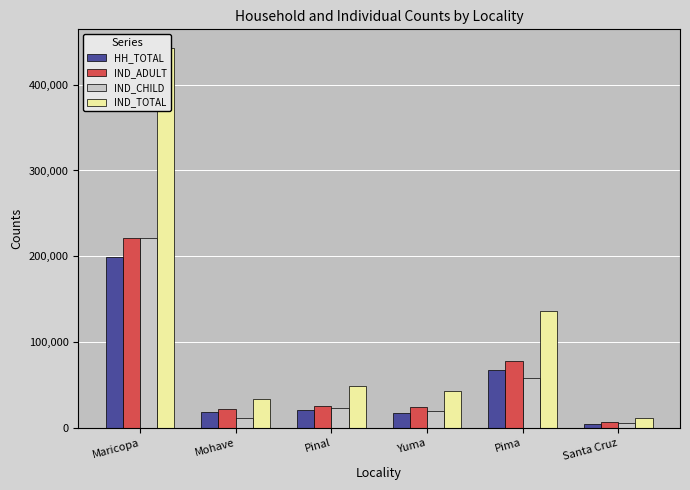

Which series has the largest total across all categories?

IND_TOTAL